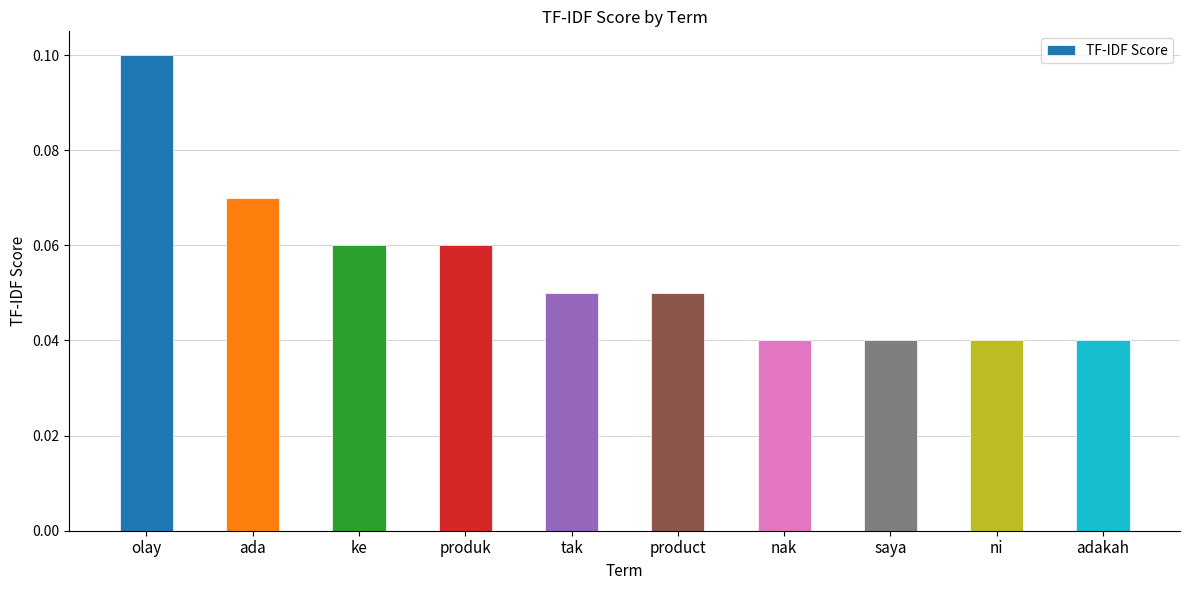

What is the sum of the values at olay and ada?

0.2